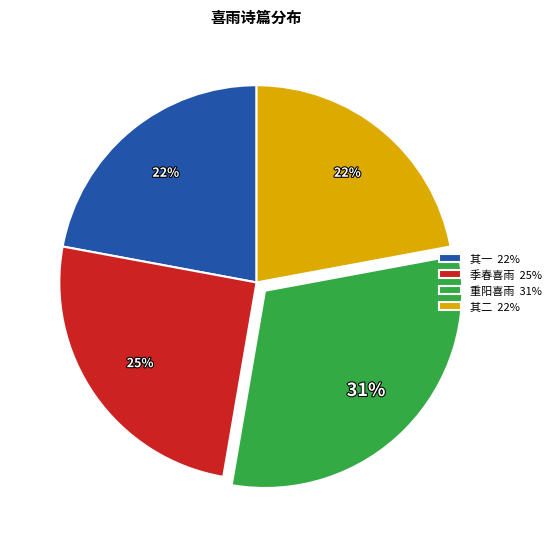

How many segments does this pie chart have?

4